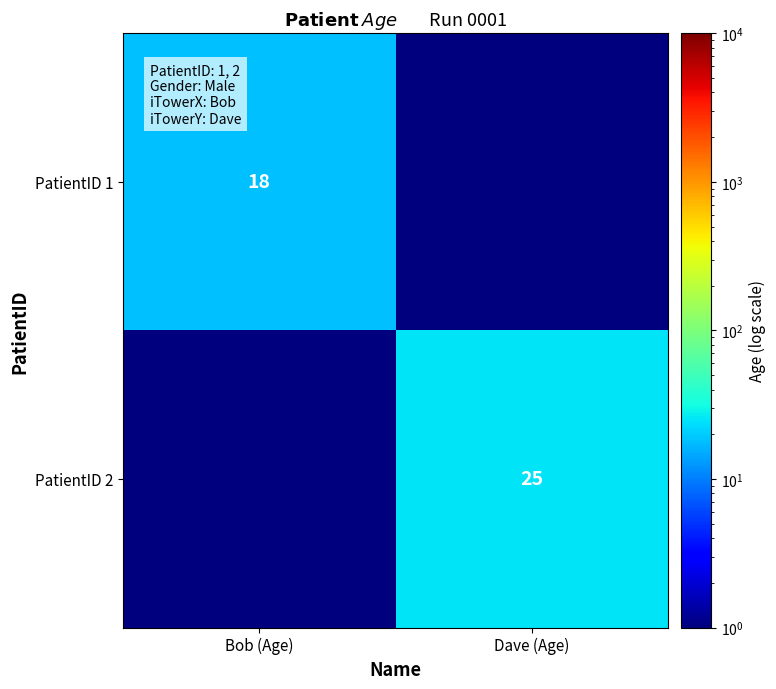

Is the value of PatientID 1 at Bob (Age) greater than the value of PatientID 2 at Dave (Age)?

No